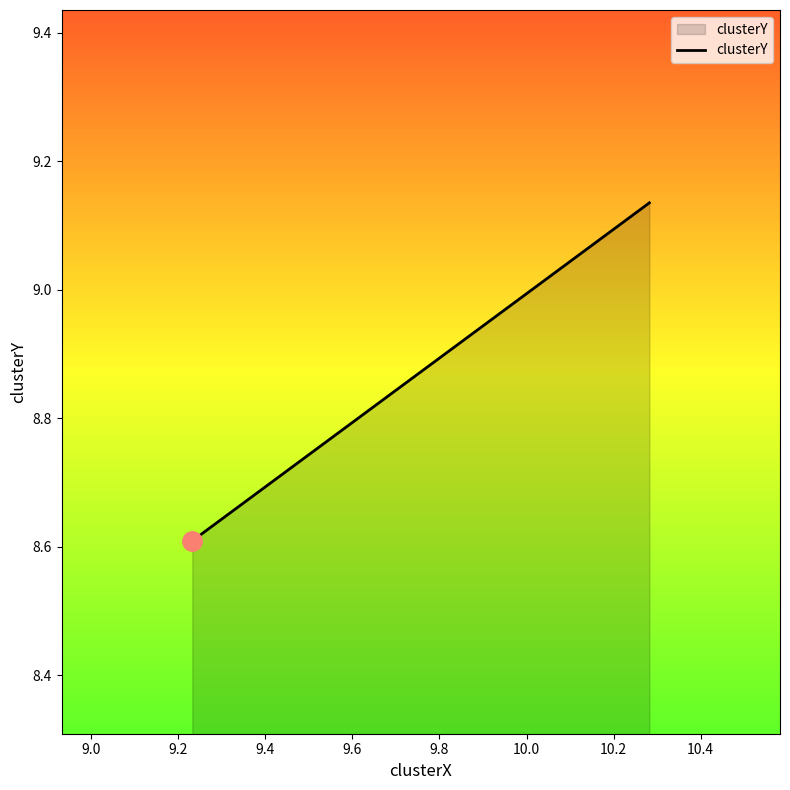

How many lines are shown in the chart?

1